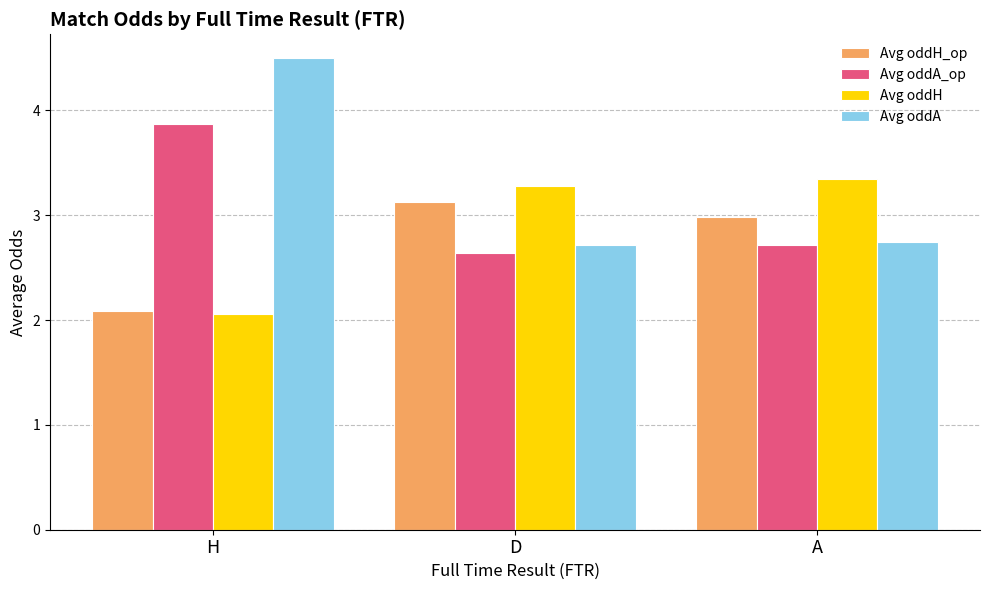

Which label corresponds to the largest value in the chart?

H